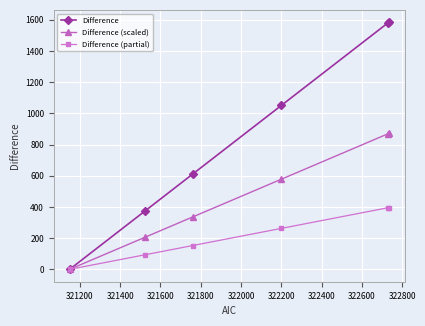

Which series has the largest range (max minus min)?

Difference